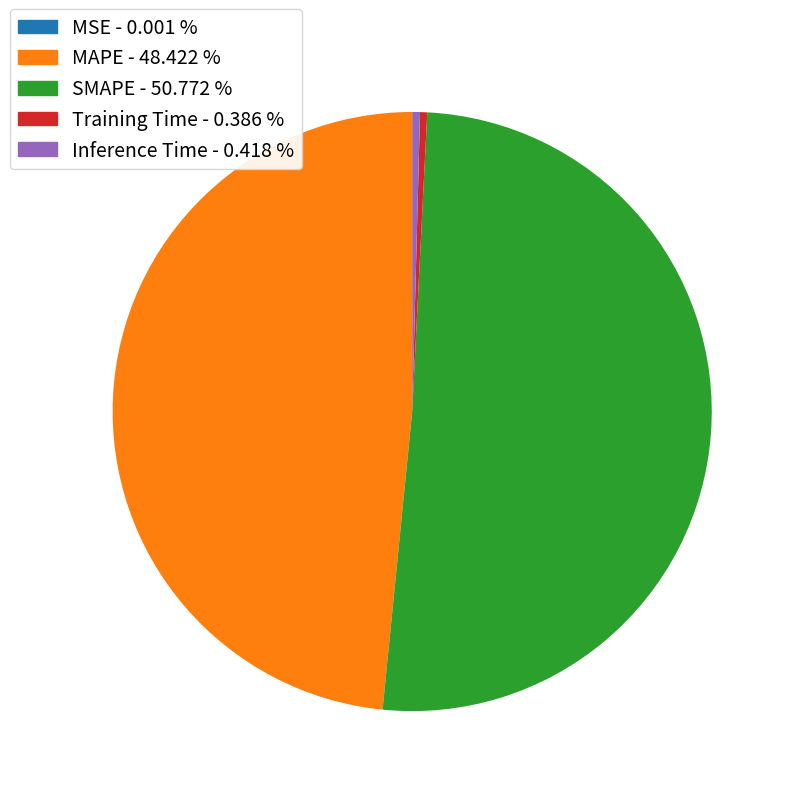

Is the sum of SMAPE - 50.772 % and MAPE - 48.422 % greater than half?

Yes